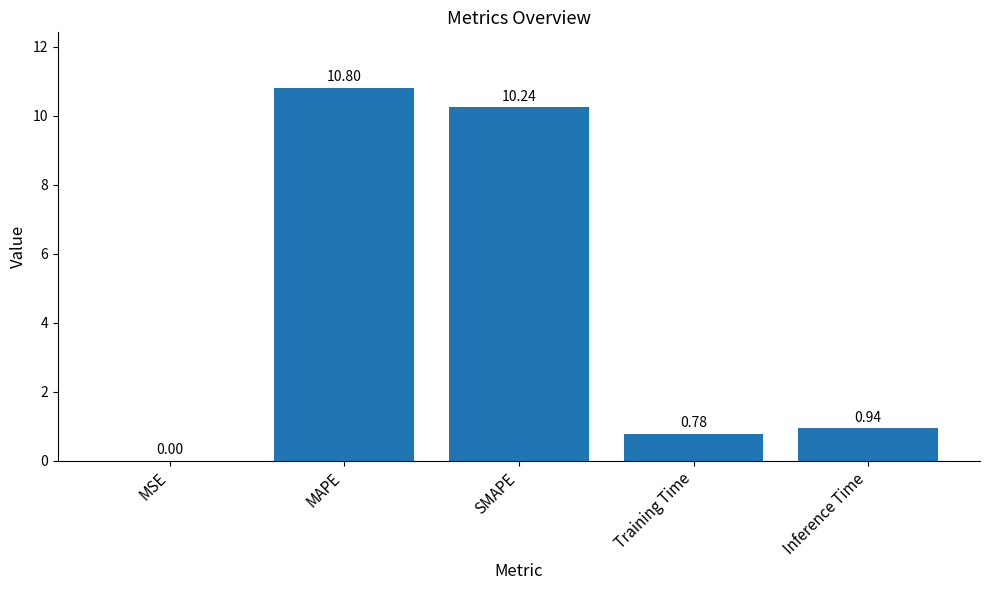

What is the change in value from MSE to Inference Time?

+0.9